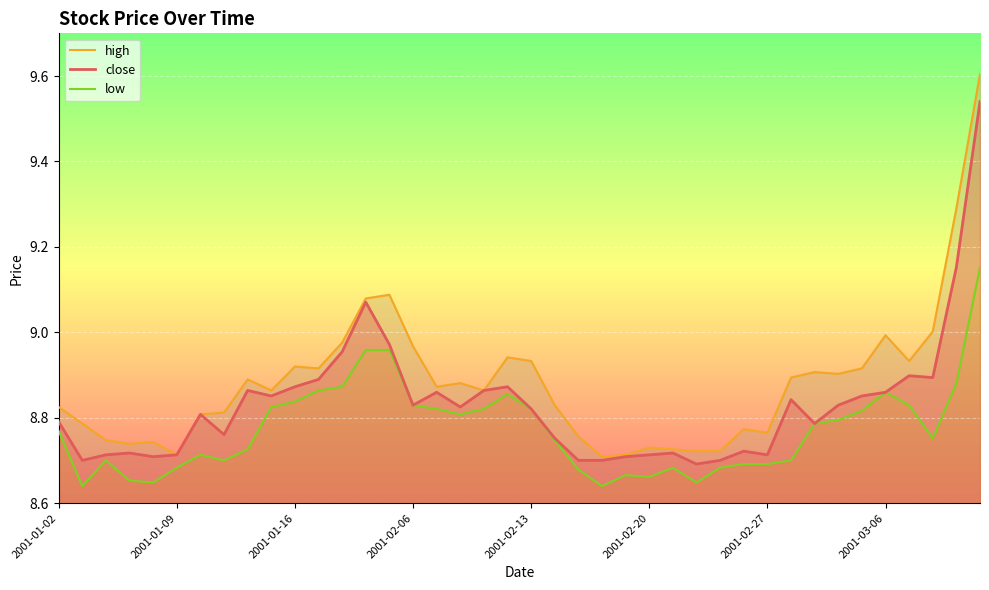

What is the difference between the maximum and minimum values in the high series?

0.9